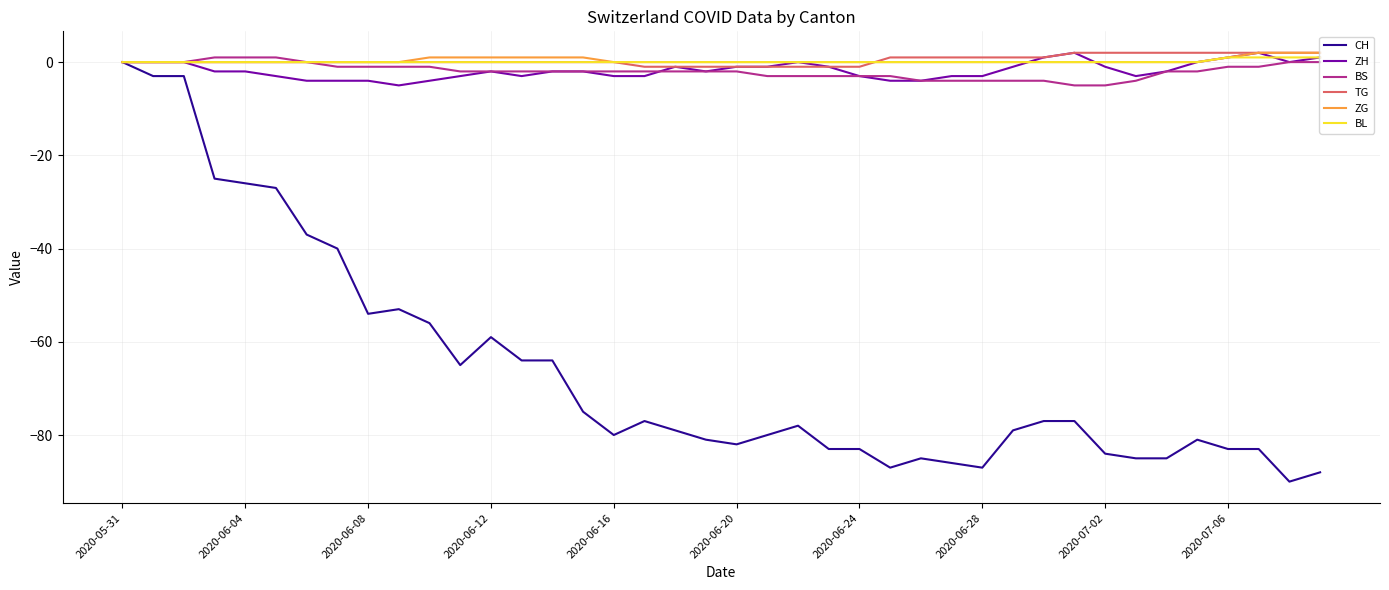

Which series has the largest range (max minus min)?

CH